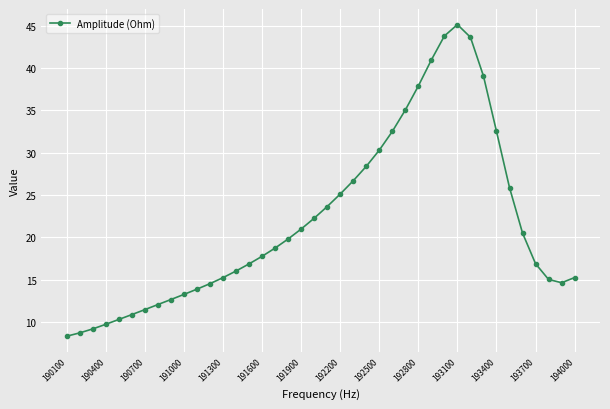

What is the value of the 2nd point from the left?

8.7